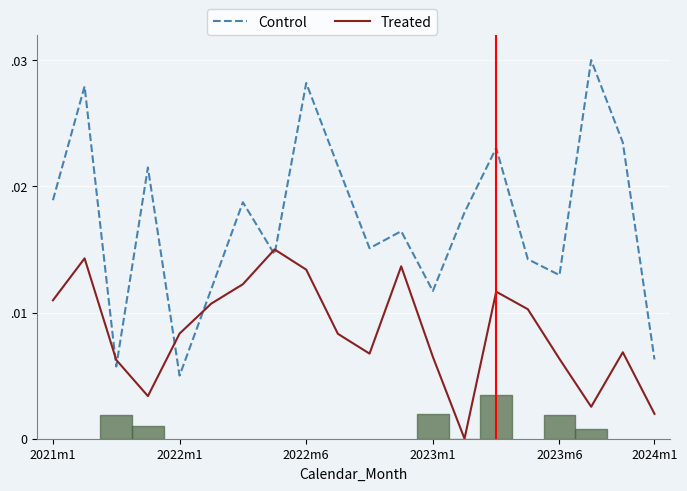

What position from the left is 2022m6?

3